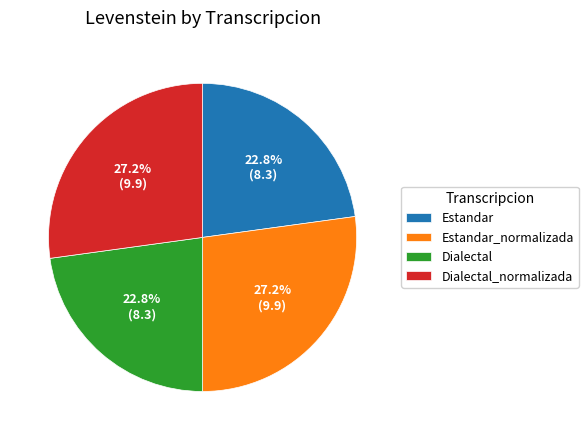

Approximately how many times larger is the value at Dialectal compared to Estandar?

1.0